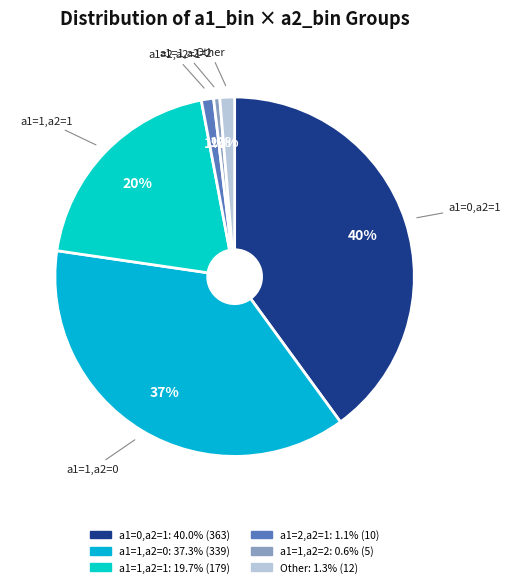

Count the number of slices in the pie.

6